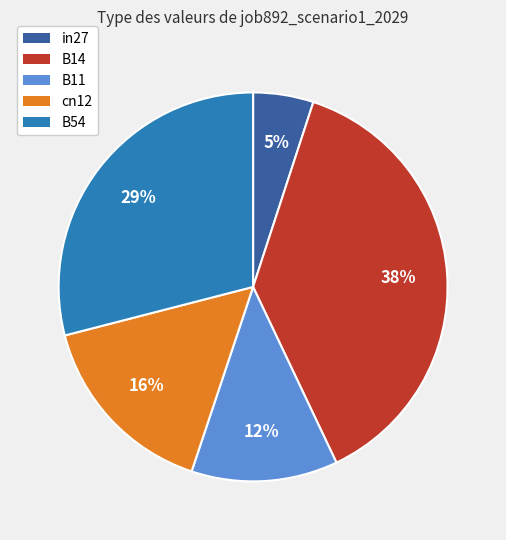

Between B11 and cn12, which is larger?

cn12